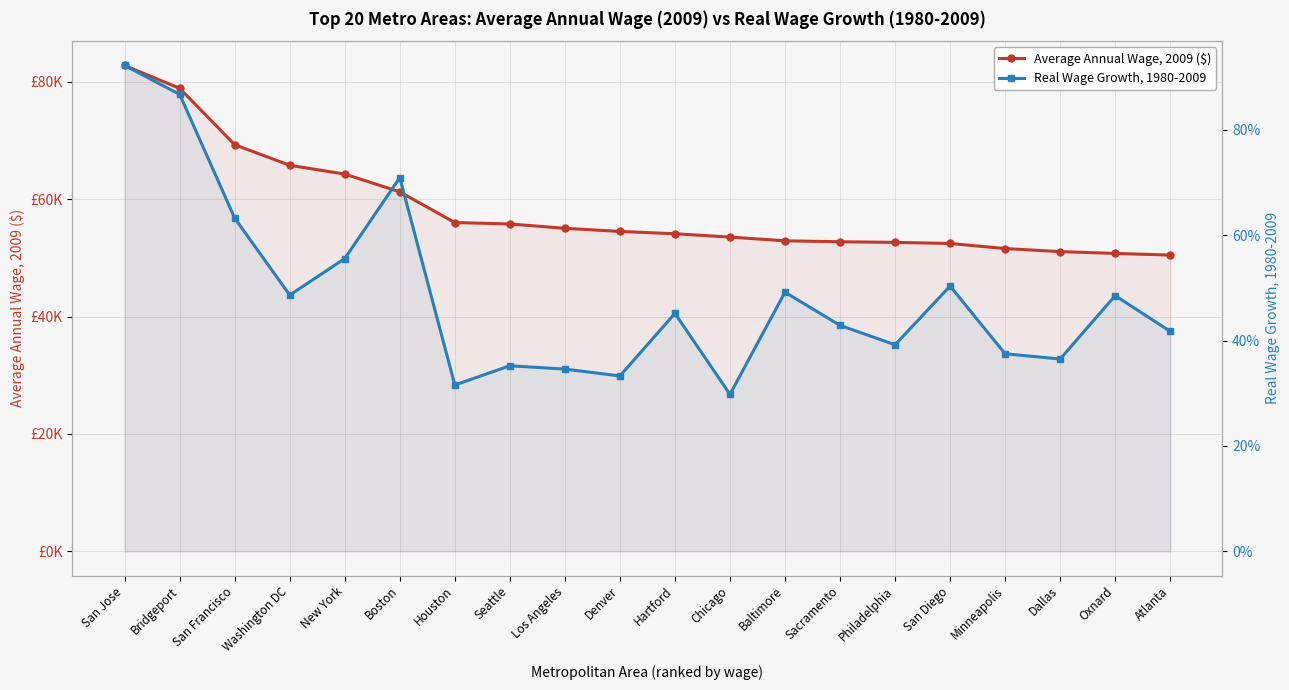

What are all the series names shown in the legend?

Average Annual Wage, 2009 ($), Real Wage Growth, 1980-2009